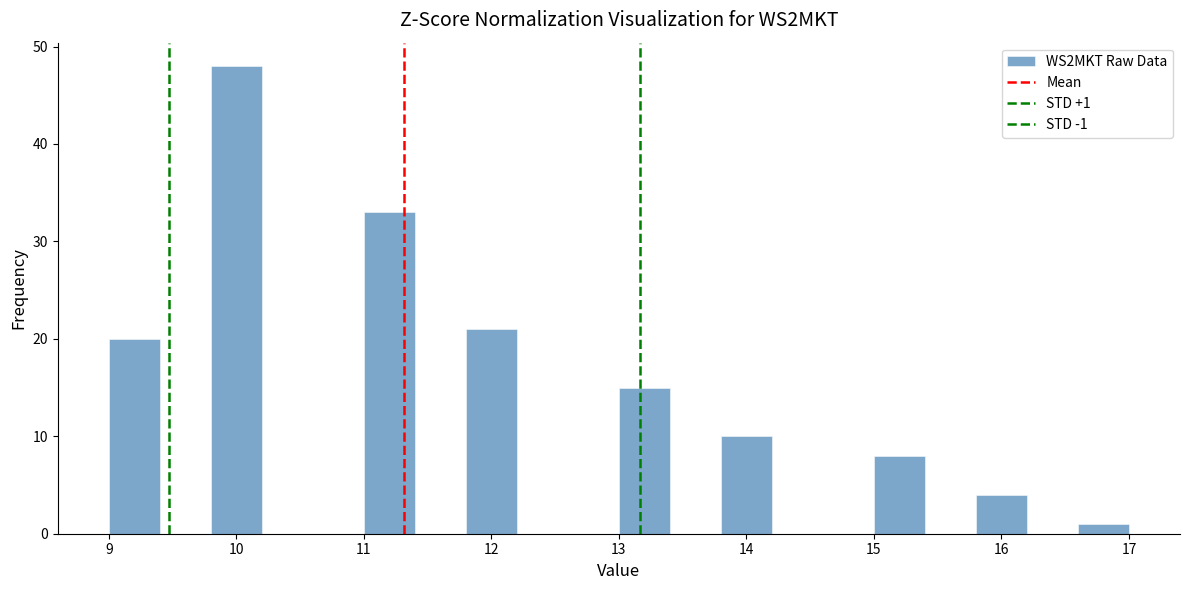

Over which range of the x-axis is the bar tallest?

9.8 to 10.2